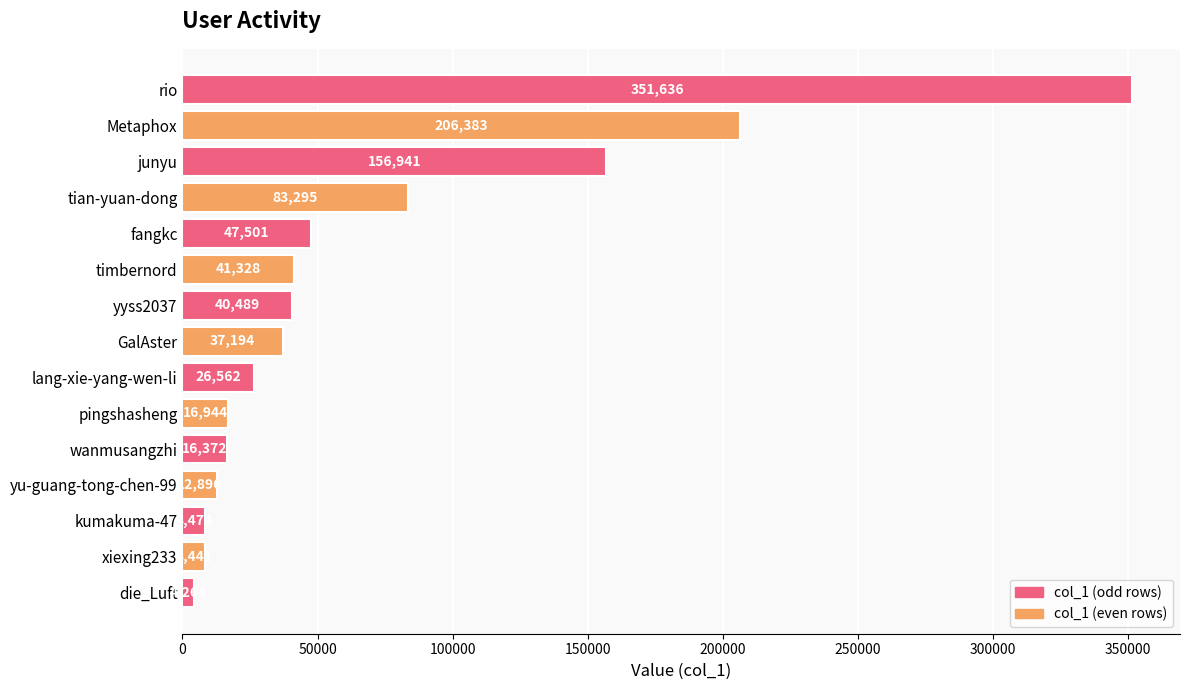

Is it true that the value at timbernord is 41328?

True